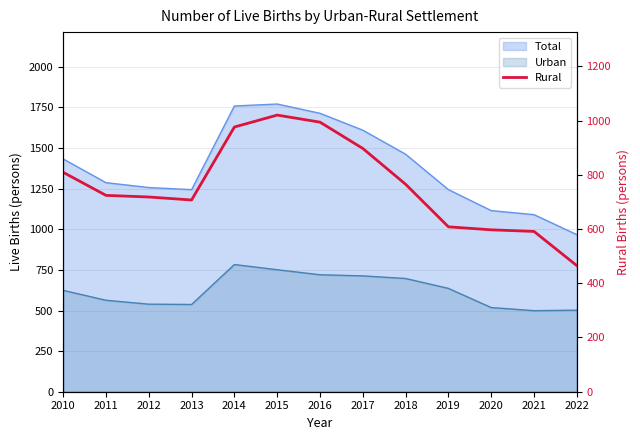

Which label corresponds to the smallest value in the chart?

2022